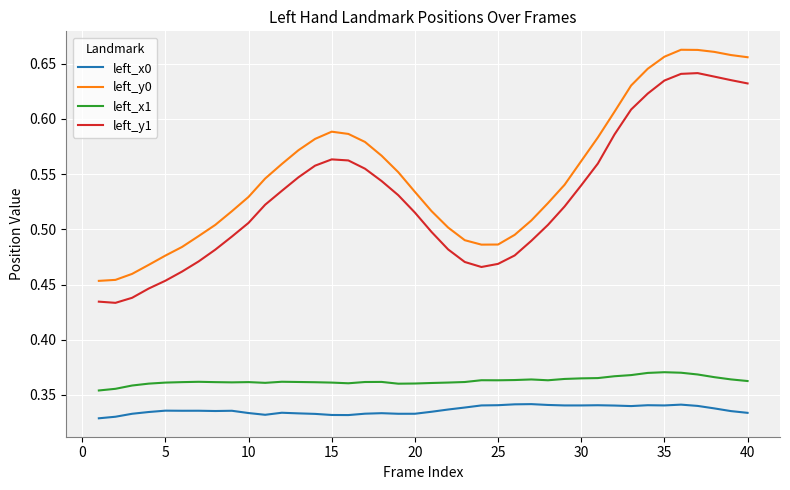

True or false: left_x1 and left_y0 cross at least once.

False